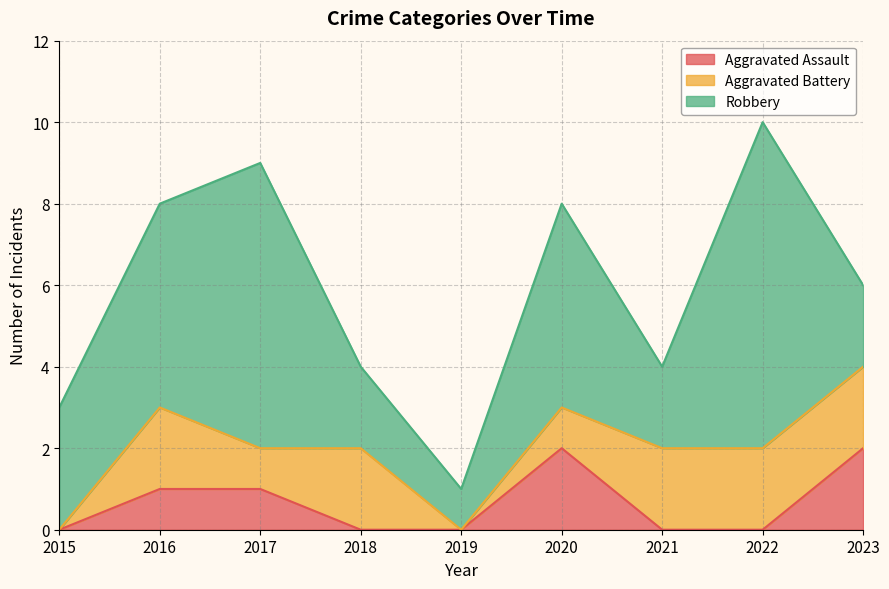

How many lines are shown in the chart?

3